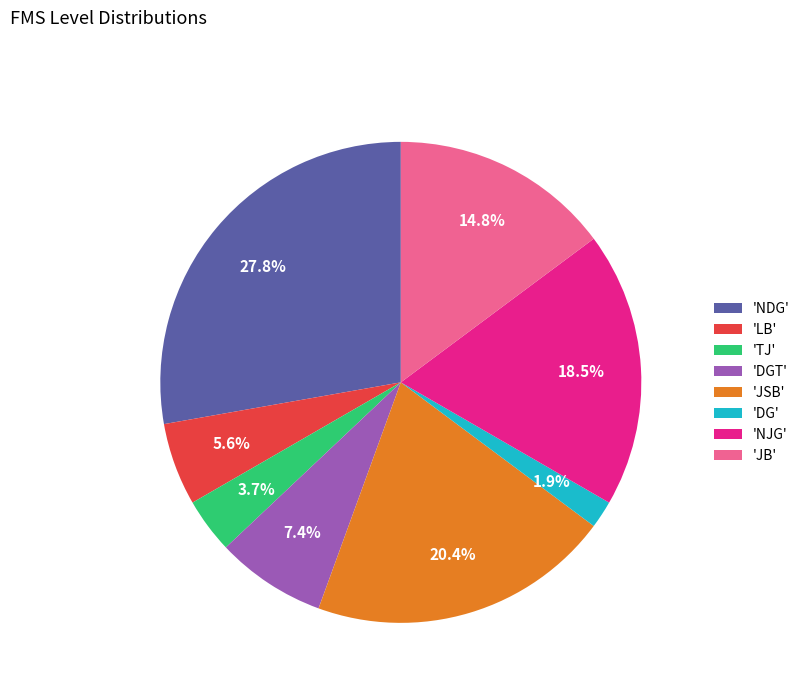

What is the ratio of the value at 'NJG' to the value at 'DGT'?

2.5